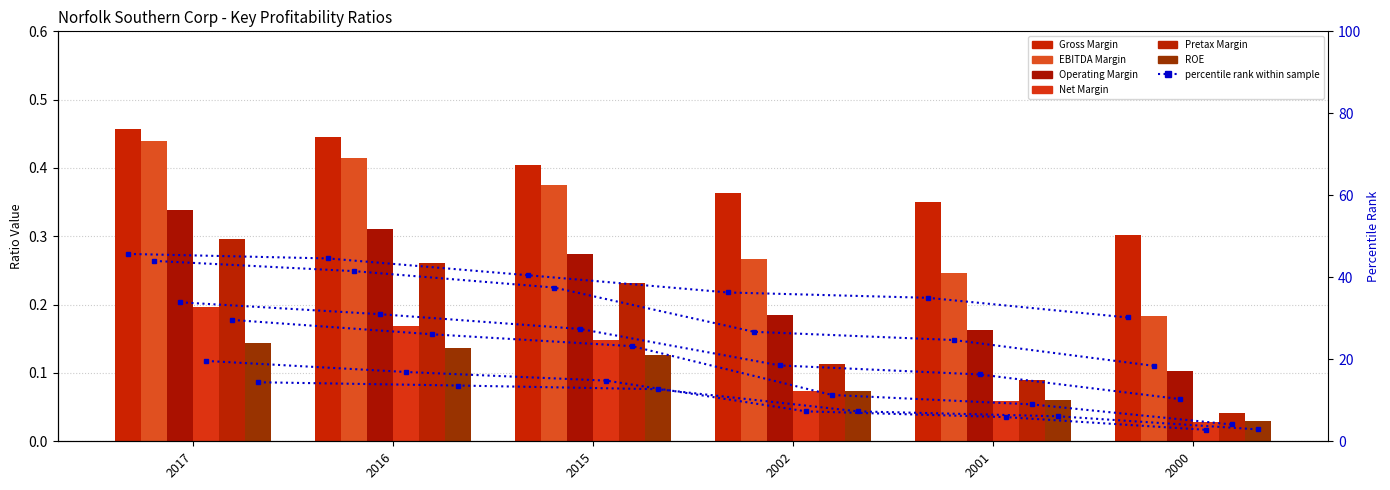

List the series in order of their peak value, lowest first.

ROE, Net Margin, Pretax Margin, Operating Margin, EBITDA Margin, Gross Margin